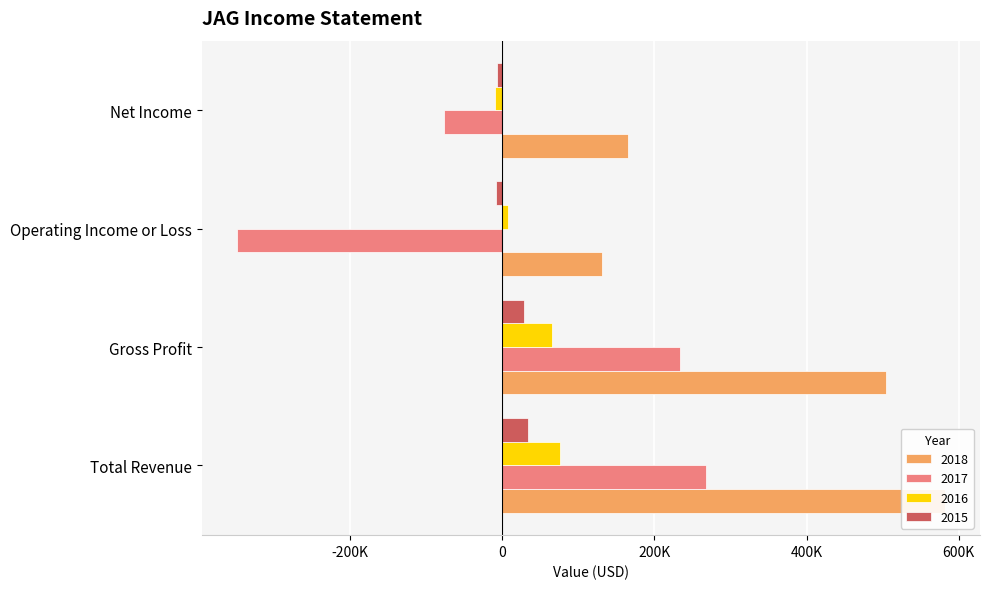

True or false: 2017 has a value of -199103 at Operating Income or Loss.

False